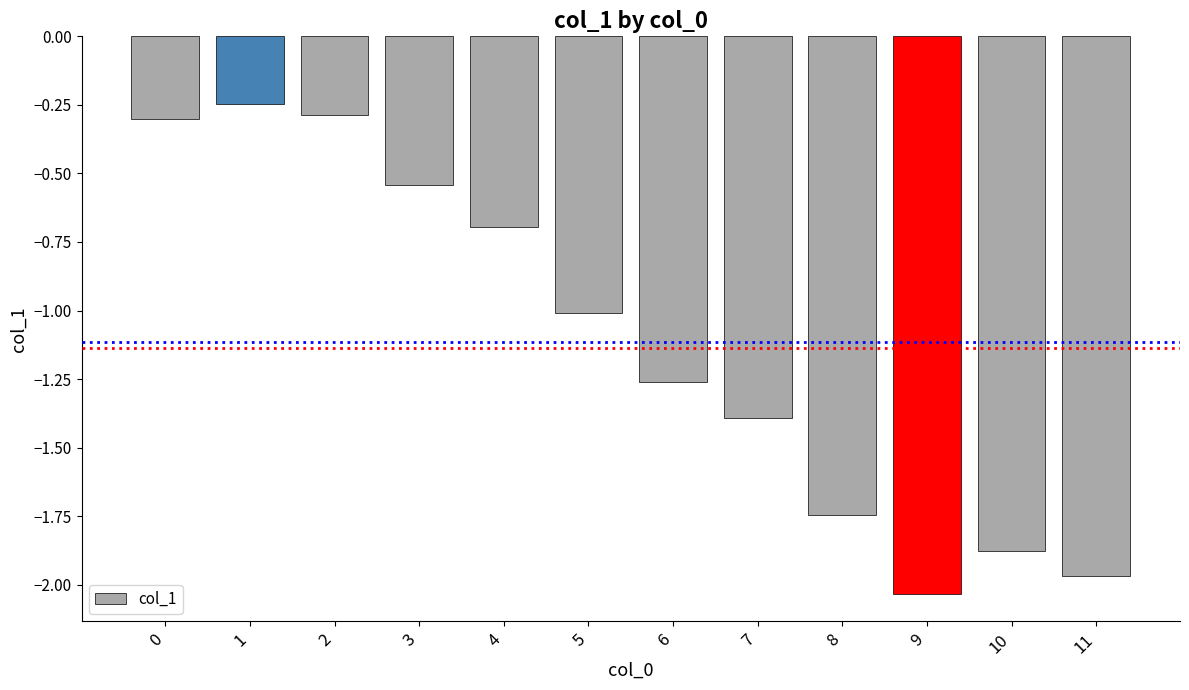

What is the change in value from 4 to 8?

-1.0